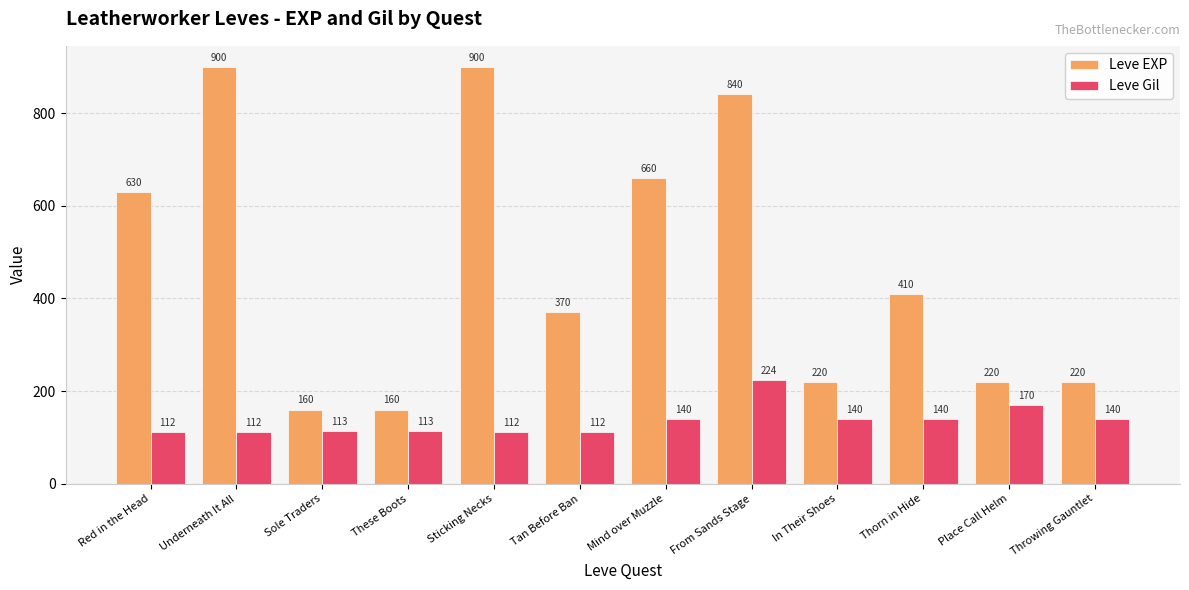

What is the difference between the highest and lowest values at From Sands Stage?

616